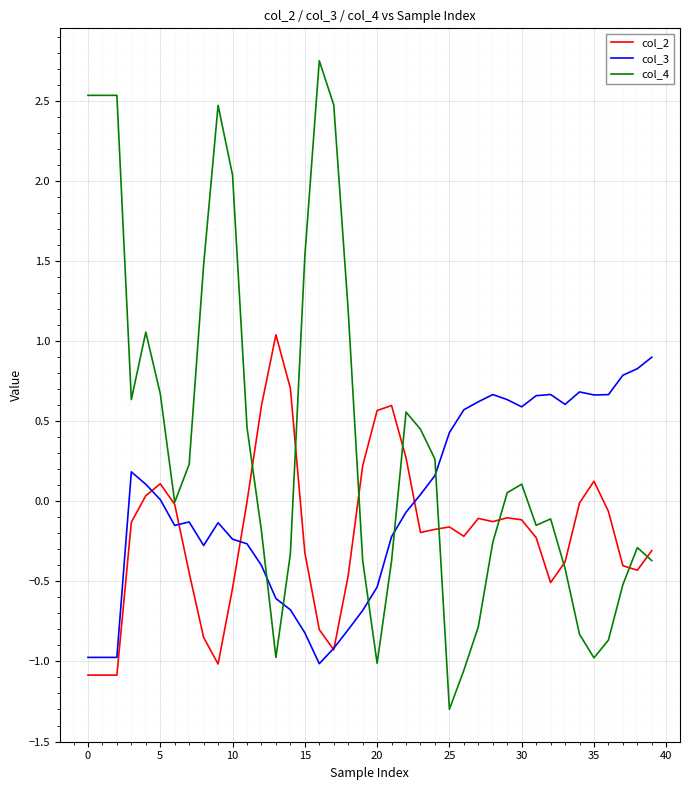

Rank the series by their average value, from lowest to highest.

col_2, col_3, col_4